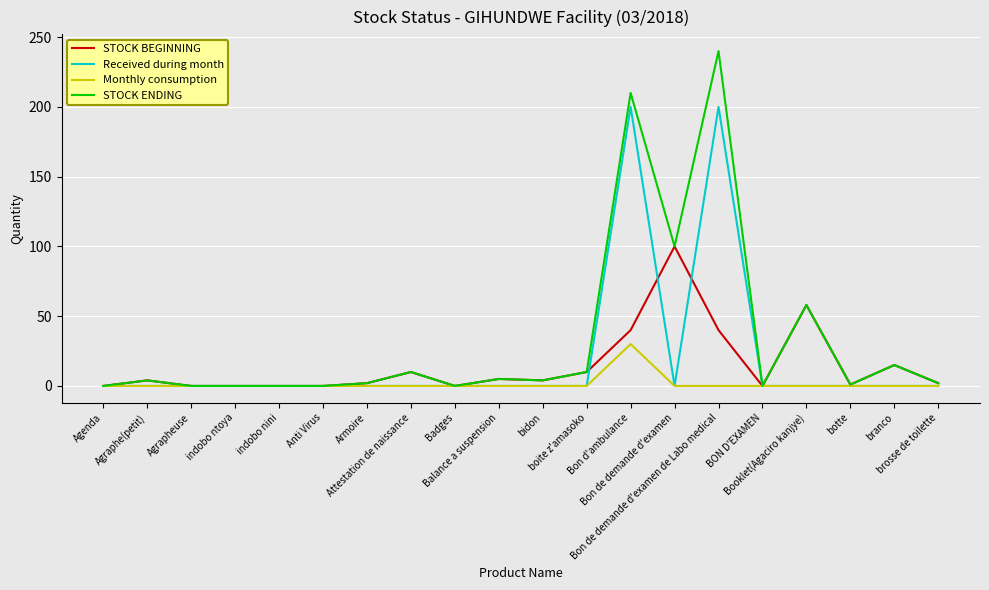

What is the maximum value for Monthly consumption?

30